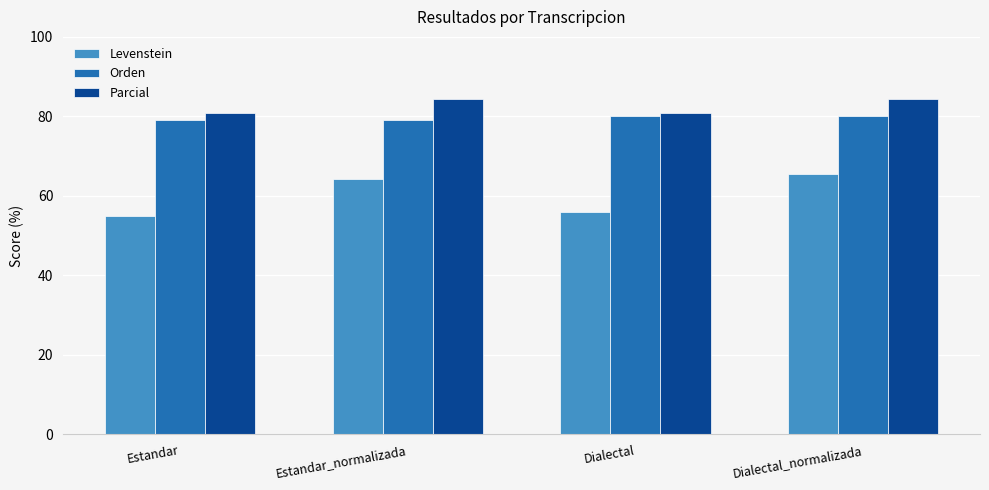

What position from the right is Estandar_normalizada?

3